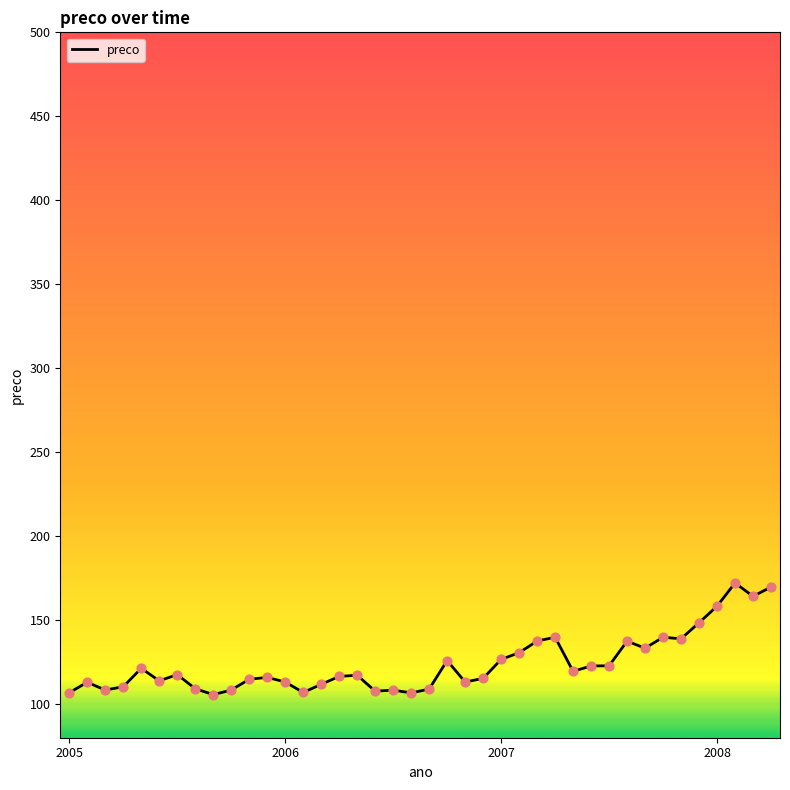

What is the minimum value shown in the chart?

105.7